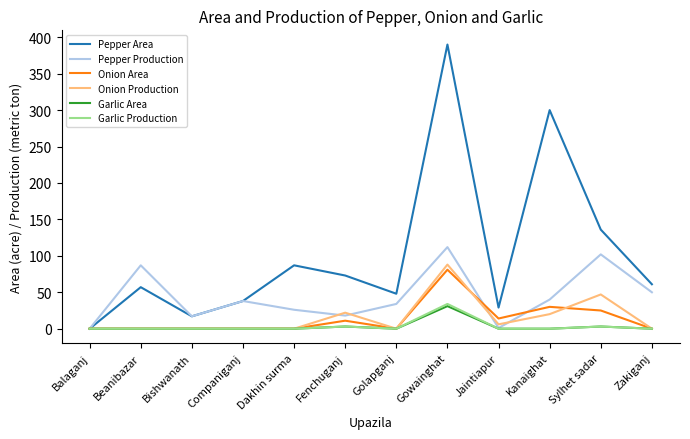

What are all the series names shown in the legend?

Pepper Area, Pepper Production, Onion Area, Onion Production, Garlic Area, Garlic Production